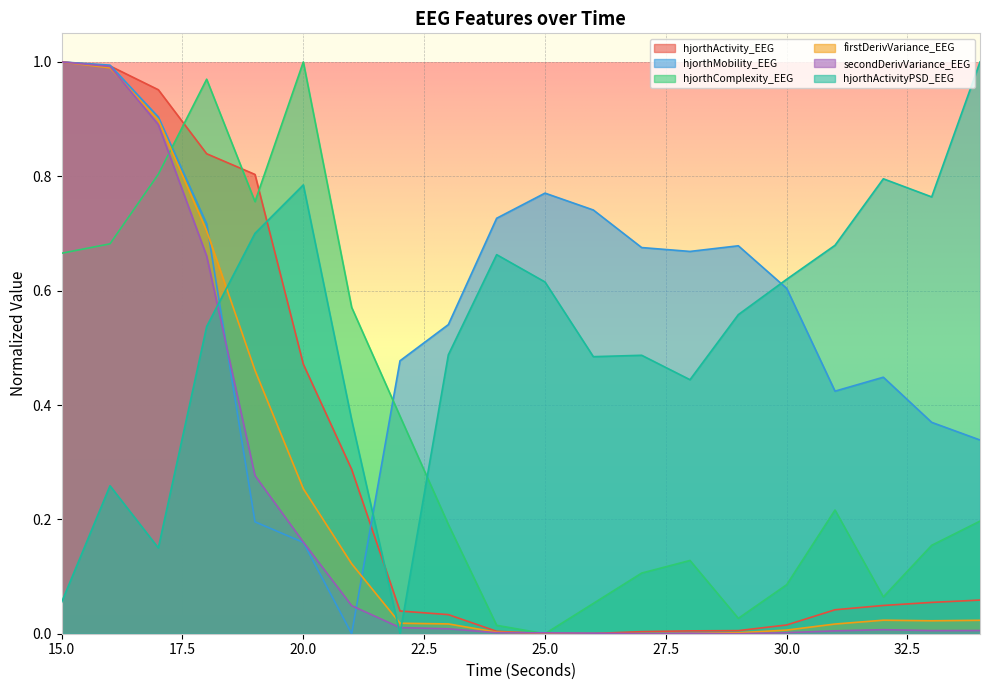

How many interior local valleys does the hjorthActivity_EEG series have?

1